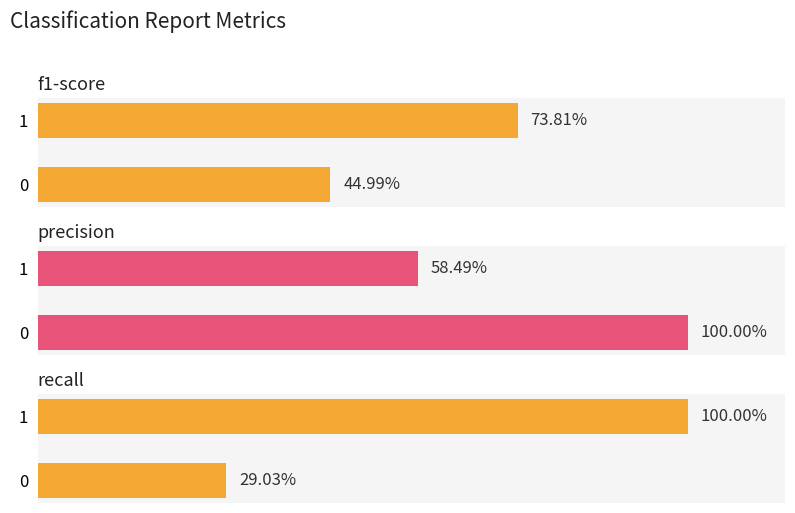

At 0, list the series in order from largest to smallest.

precision, f1-score, recall